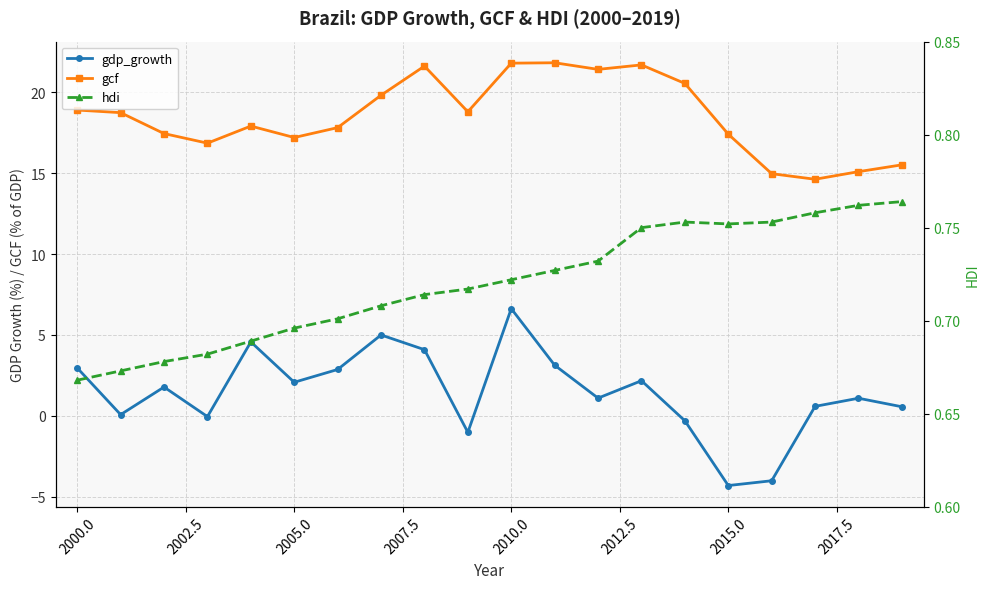

How many interior local valleys does the gdp_growth series have?

6